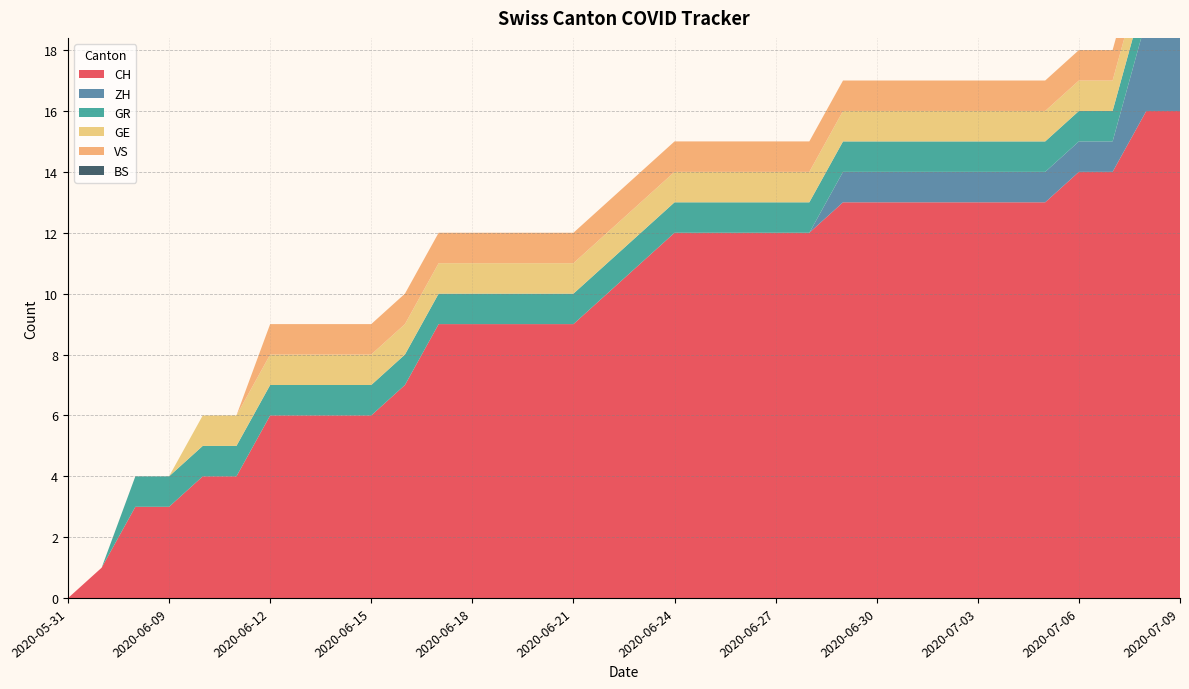

Reading left to right, extract all data points from this chart.

CH: 2020-05-31=0	2020-06-07=1	2020-06-08=3	2020-06-09=3	2020-06-10=4	2020-06-11=4	2020-06-12=6	2020-06-13=6	2020-06-14=6	2020-06-15=6	2020-06-16=7	2020-06-17=9	2020-06-18=9	2020-06-19=9	2020-06-20=9	2020-06-21=9	2020-06-22=10	2020-06-23=11	2020-06-24=12	2020-06-25=12	2020-06-26=12	2020-06-27=12	2020-06-28=12	2020-06-29=13	2020-06-30=13	2020-07-01=13	2020-07-02=13	2020-07-03=13	2020-07-04=13	2020-07-05=13	2020-07-06=14	2020-07-07=14	2020-07-08=16	2020-07-09=16
ZH: 2020-05-31=0	2020-06-07=0	2020-06-08=0	2020-06-09=0	2020-06-10=0	2020-06-11=0	2020-06-12=0	2020-06-13=0	2020-06-14=0	2020-06-15=0	2020-06-16=0	2020-06-17=0	2020-06-18=0	2020-06-19=0	2020-06-20=0	2020-06-21=0	2020-06-22=0	2020-06-23=0	2020-06-24=0	2020-06-25=0	2020-06-26=0	2020-06-27=0	2020-06-28=0	2020-06-29=1	2020-06-30=1	2020-07-01=1	2020-07-02=1	2020-07-03=1	2020-07-04=1	2020-07-05=1	2020-07-06=1	2020-07-07=1	2020-07-08=3	2020-07-09=3
GR: 2020-05-31=0	2020-06-07=0	2020-06-08=1	2020-06-09=1	2020-06-10=1	2020-06-11=1	2020-06-12=1	2020-06-13=1	2020-06-14=1	2020-06-15=1	2020-06-16=1	2020-06-17=1	2020-06-18=1	2020-06-19=1	2020-06-20=1	2020-06-21=1	2020-06-22=1	2020-06-23=1	2020-06-24=1	2020-06-25=1	2020-06-26=1	2020-06-27=1	2020-06-28=1	2020-06-29=1	2020-06-30=1	2020-07-01=1	2020-07-02=1	2020-07-03=1	2020-07-04=1	2020-07-05=1	2020-07-06=1	2020-07-07=1	2020-07-08=1	2020-07-09=1
GE: 2020-05-31=0	2020-06-07=0	2020-06-08=0	2020-06-09=0	2020-06-10=1	2020-06-11=1	2020-06-12=1	2020-06-13=1	2020-06-14=1	2020-06-15=1	2020-06-16=1	2020-06-17=1	2020-06-18=1	2020-06-19=1	2020-06-20=1	2020-06-21=1	2020-06-22=1	2020-06-23=1	2020-06-24=1	2020-06-25=1	2020-06-26=1	2020-06-27=1	2020-06-28=1	2020-06-29=1	2020-06-30=1	2020-07-01=1	2020-07-02=1	2020-07-03=1	2020-07-04=1	2020-07-05=1	2020-07-06=1	2020-07-07=1	2020-07-08=1	2020-07-09=1
VS: 2020-05-31=0	2020-06-07=0	2020-06-08=0	2020-06-09=0	2020-06-10=0	2020-06-11=0	2020-06-12=1	2020-06-13=1	2020-06-14=1	2020-06-15=1	2020-06-16=1	2020-06-17=1	2020-06-18=1	2020-06-19=1	2020-06-20=1	2020-06-21=1	2020-06-22=1	2020-06-23=1	2020-06-24=1	2020-06-25=1	2020-06-26=1	2020-06-27=1	2020-06-28=1	2020-06-29=1	2020-06-30=1	2020-07-01=1	2020-07-02=1	2020-07-03=1	2020-07-04=1	2020-07-05=1	2020-07-06=1	2020-07-07=1	2020-07-08=1	2020-07-09=1
BS: 2020-05-31=0	2020-06-07=0	2020-06-08=0	2020-06-09=0	2020-06-10=0	2020-06-11=0	2020-06-12=0	2020-06-13=0	2020-06-14=0	2020-06-15=0	2020-06-16=0	2020-06-17=0	2020-06-18=0	2020-06-19=0	2020-06-20=0	2020-06-21=0	2020-06-22=0	2020-06-23=0	2020-06-24=0	2020-06-25=0	2020-06-26=0	2020-06-27=0	2020-06-28=0	2020-06-29=0	2020-06-30=0	2020-07-01=0	2020-07-02=0	2020-07-03=0	2020-07-04=0	2020-07-05=0	2020-07-06=0	2020-07-07=0	2020-07-08=0	2020-07-09=0